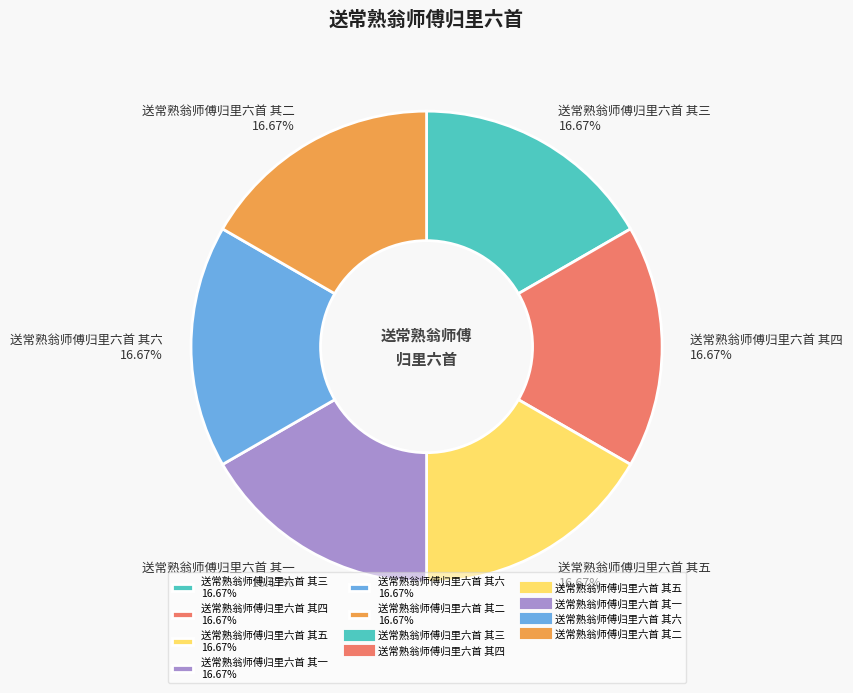

Does any single category account for the majority?

No